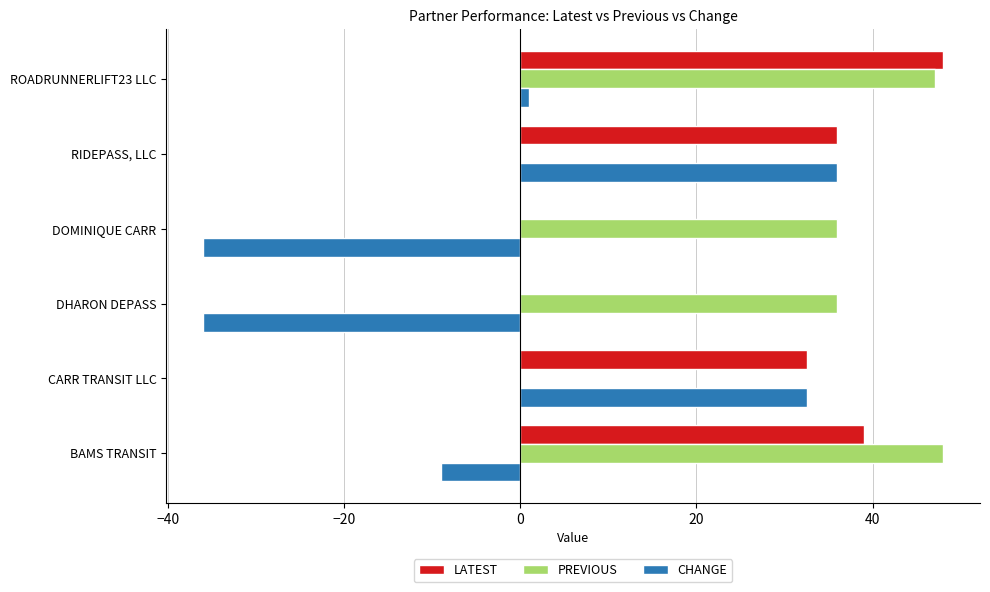

What is the total value across all series at CARR TRANSIT LLC?

65.1